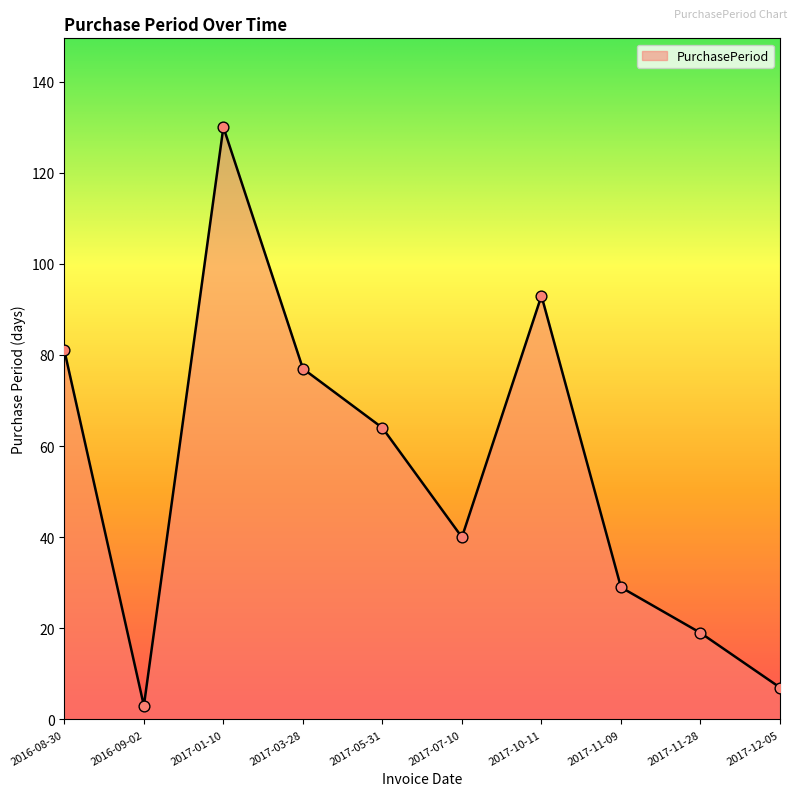

Approximately how many times larger is the value at 2017-01-10 compared to 2017-11-28?

6.8